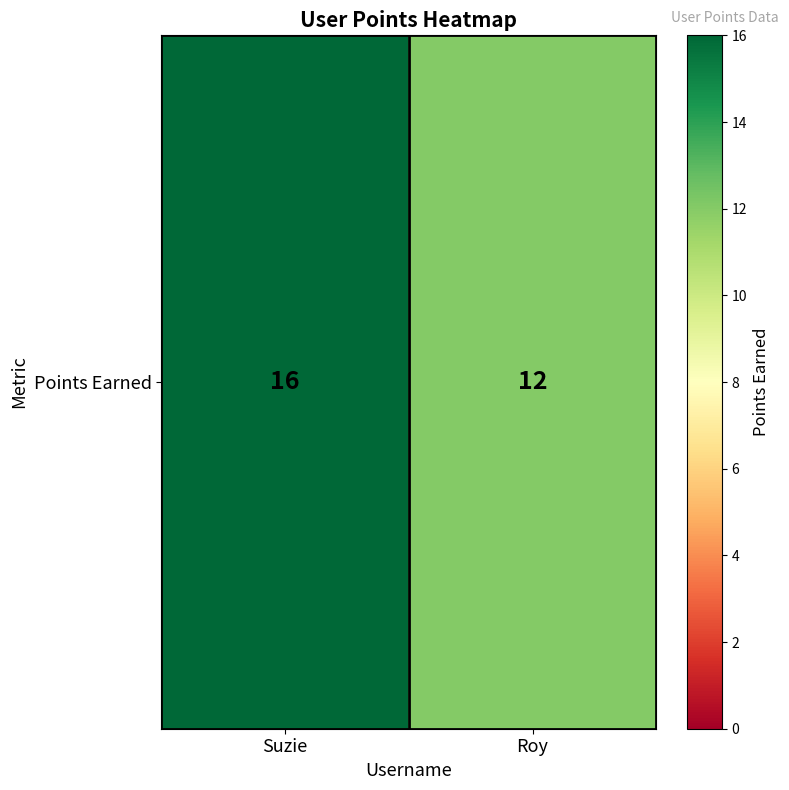

Reading left to right, extract all data points from this chart.

16	12